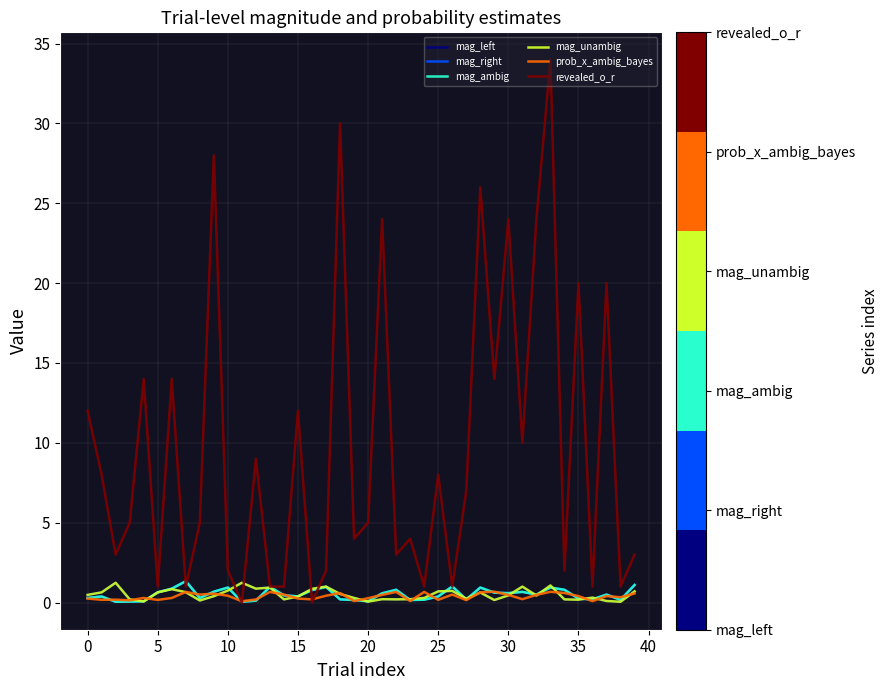

Does the chart display data point markers on the line(s)?

No